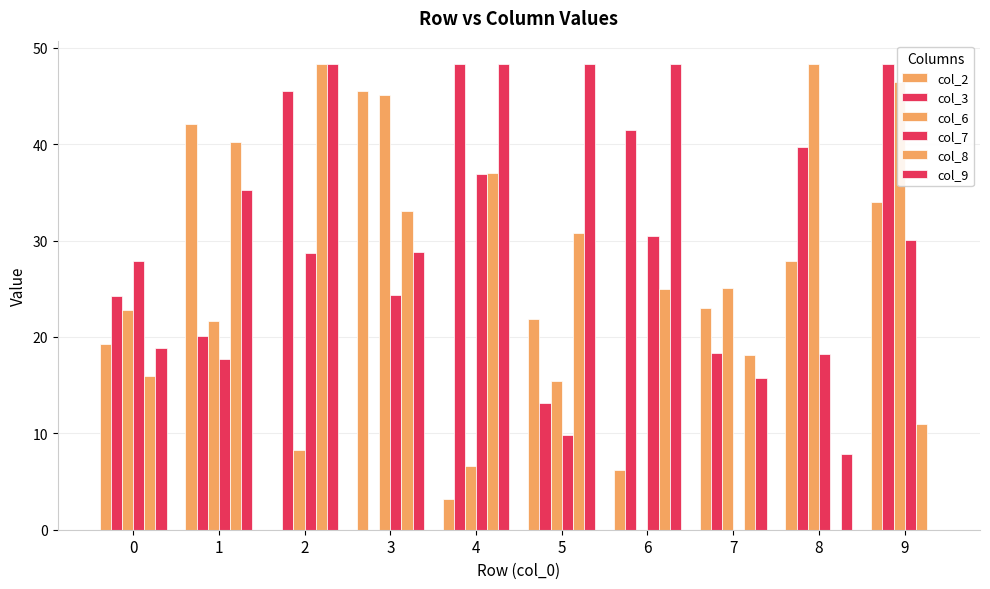

Count the number of data series in this chart.

6